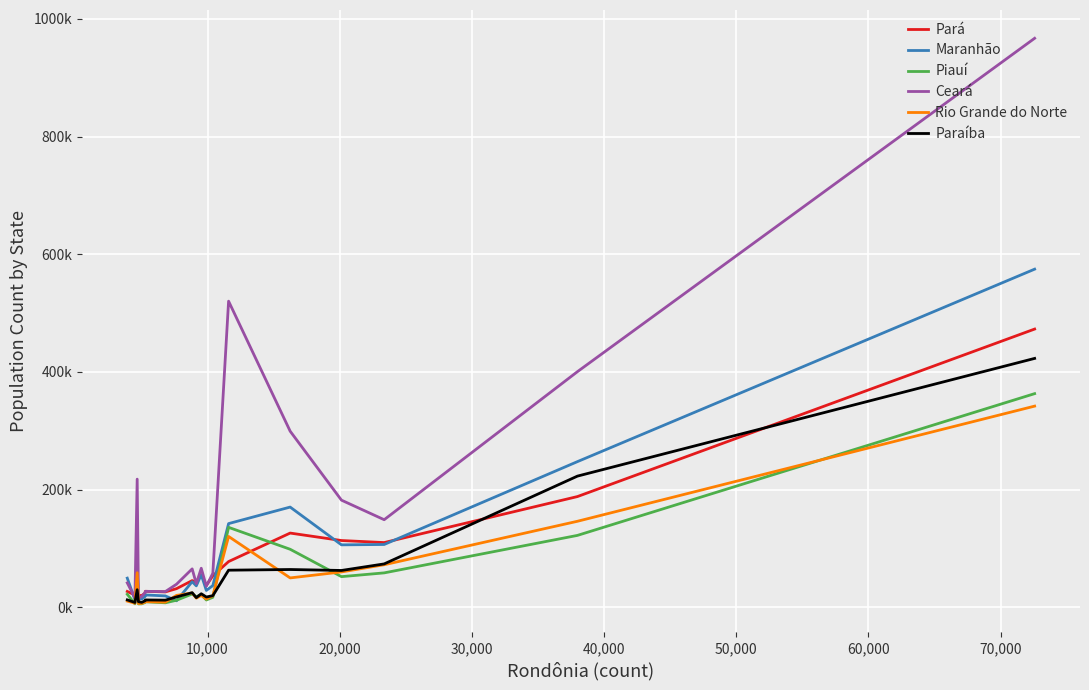

What are all the series names shown in the legend?

Pará, Maranhão, Piauí, Ceará, Rio Grande do Norte, Paraíba